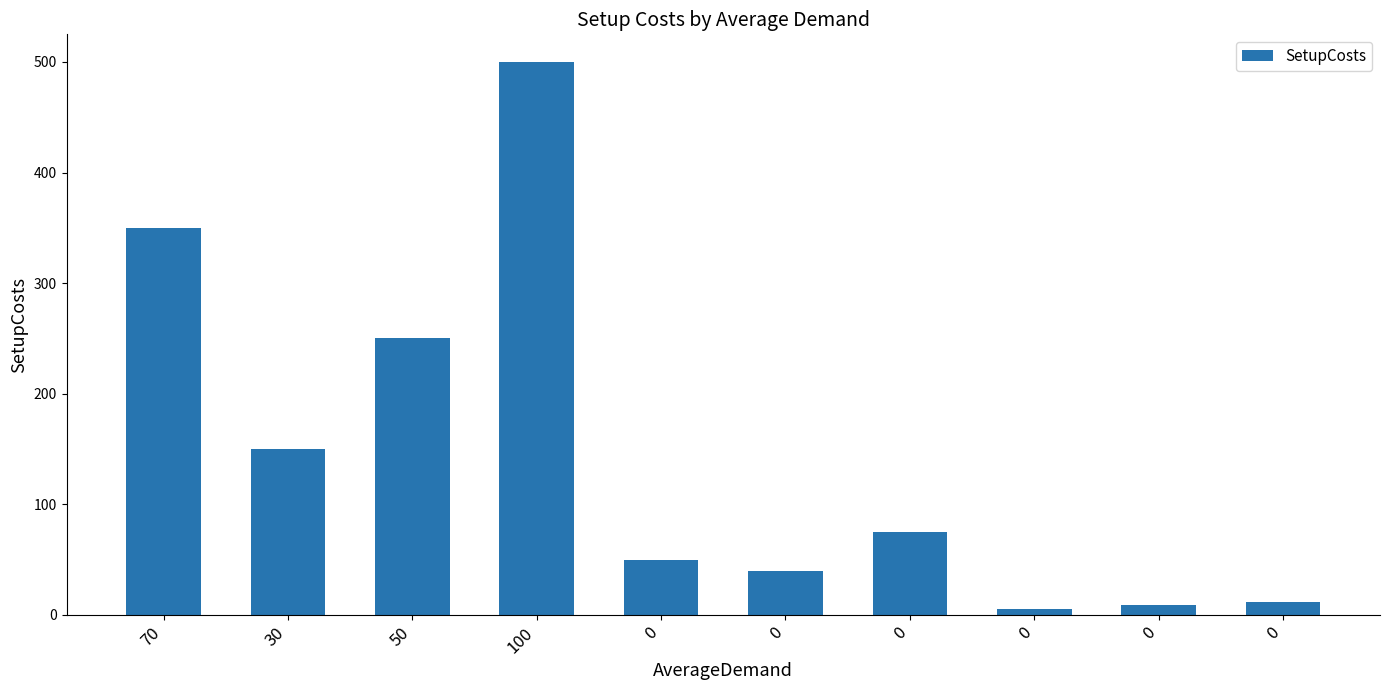

Between 0 and 50, which is larger?

50